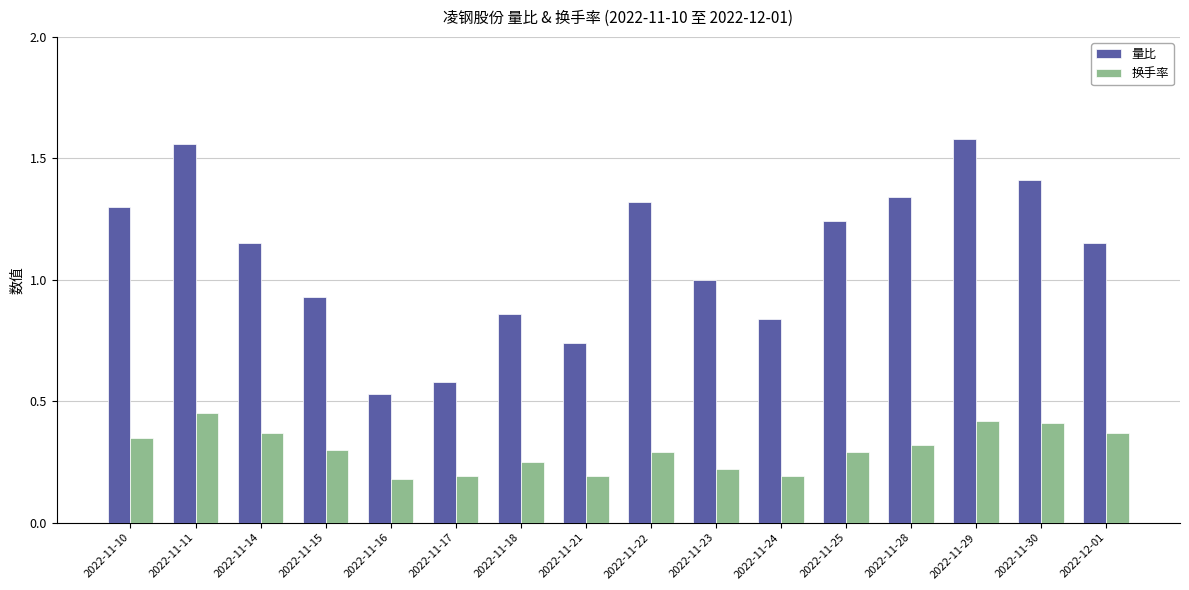

What is the label of the 4th bar from the left?

2022-11-15